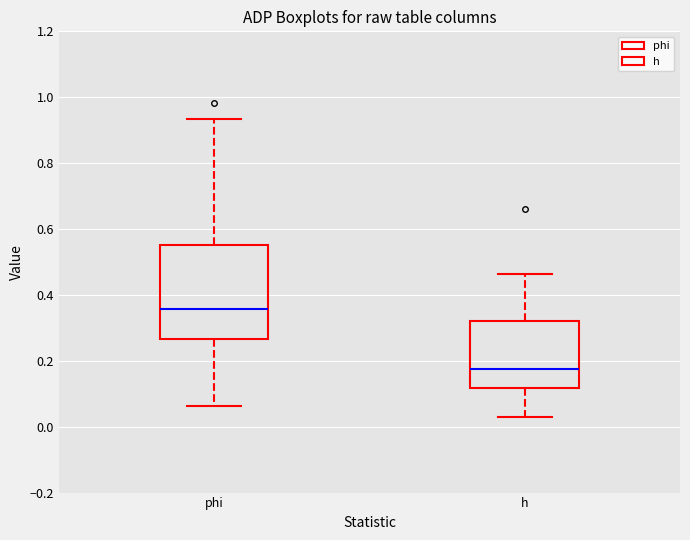

Where does the upper whisker of the box for phi end on the y-axis? The values are not printed on the chart, so give them approximately, as read against the axis.

0.94